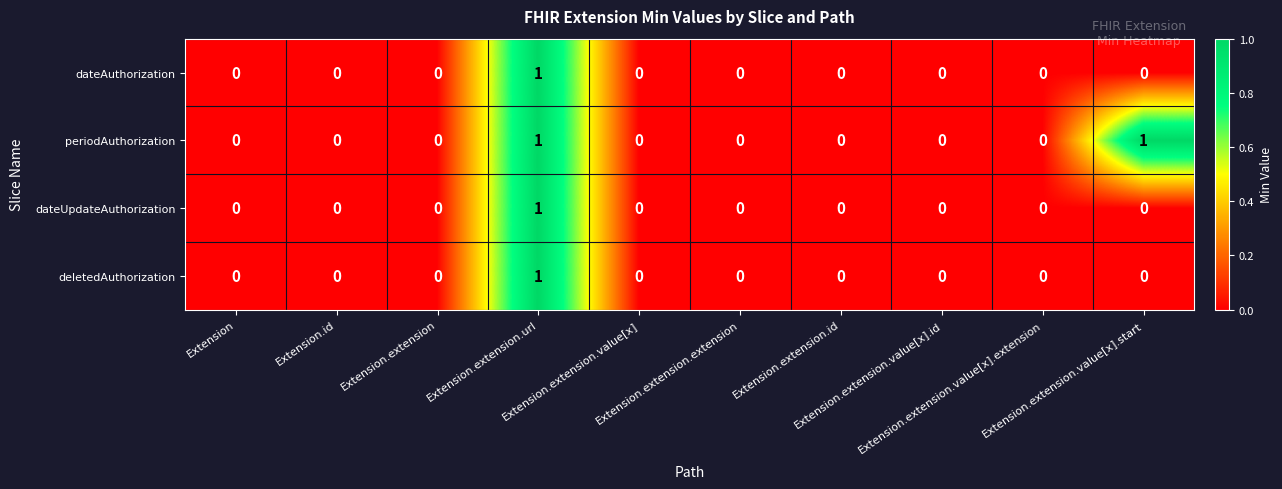

Count the dateUpdateAuthorization values in the range 0 to 1.

10